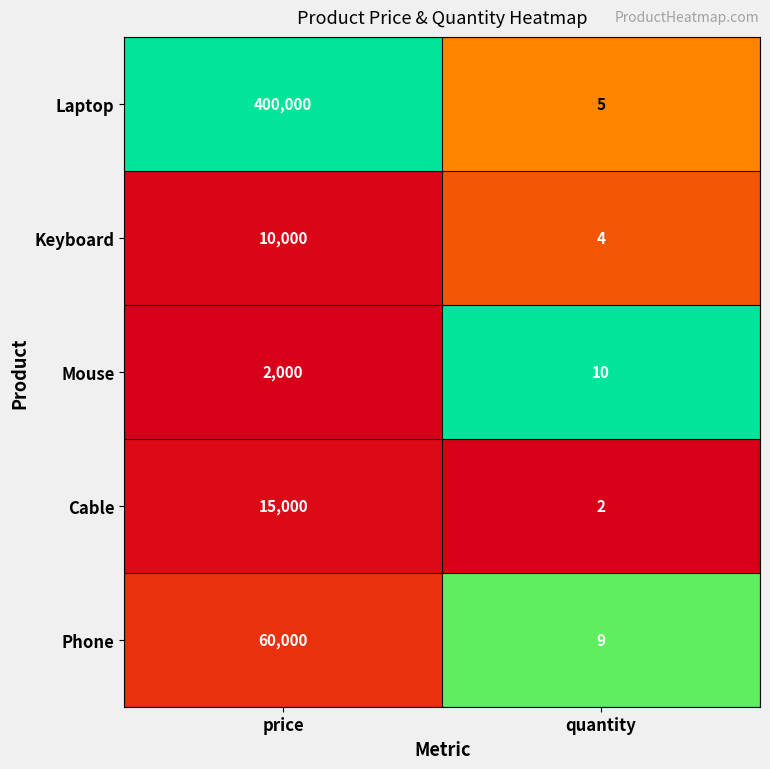

What is the difference between the maximum and minimum values in the Laptop series?

399995